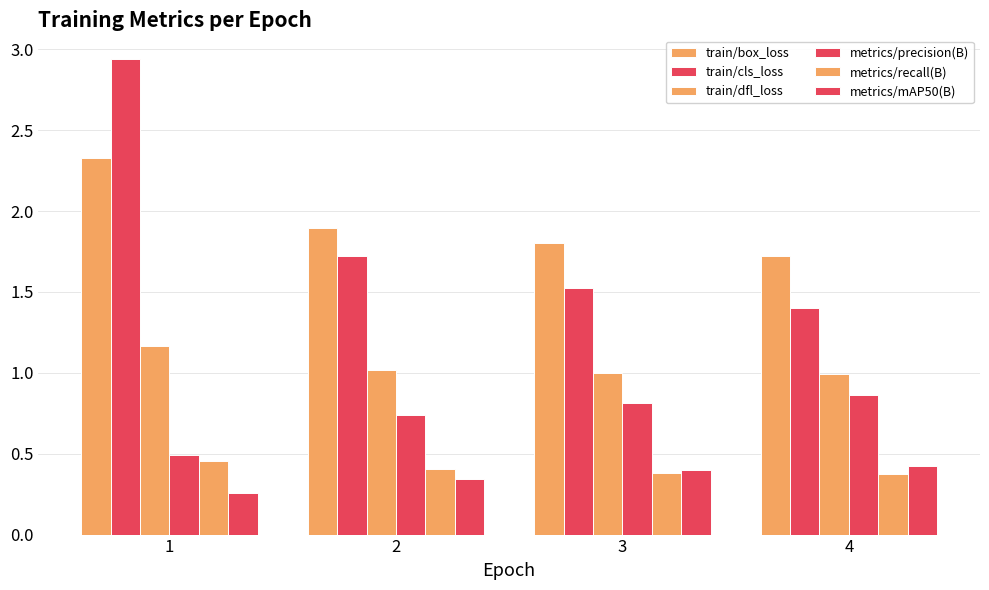

How many bars are there in total?

24